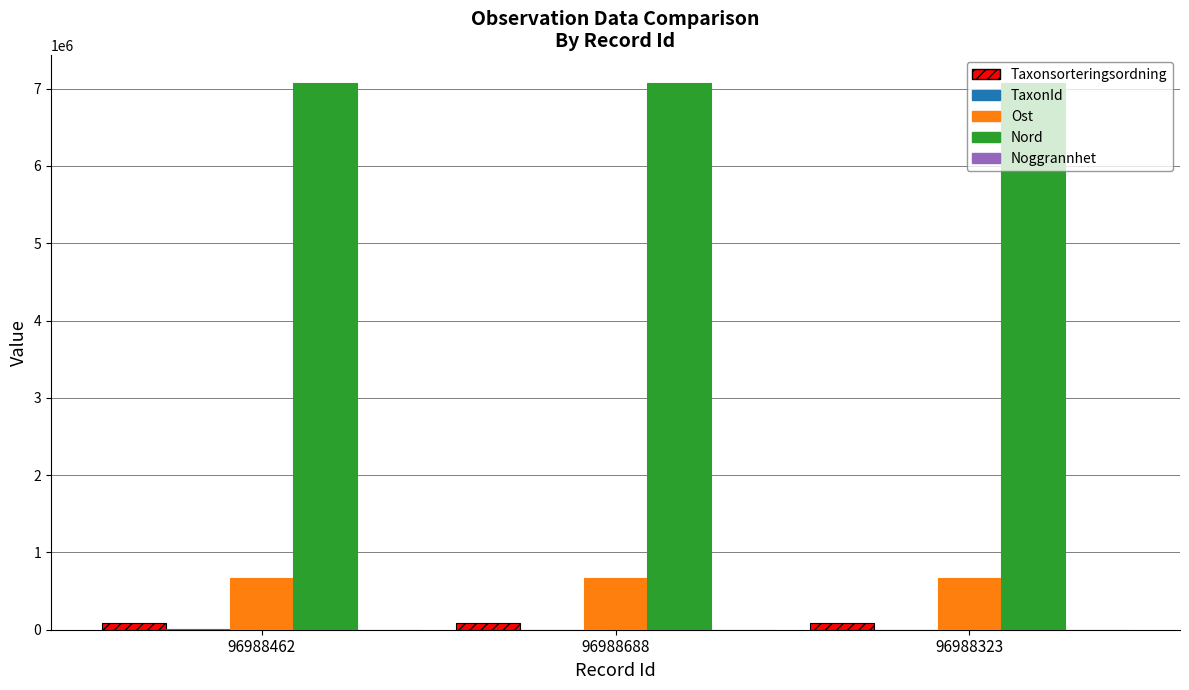

What is the maximum value shown in the chart?

7077084